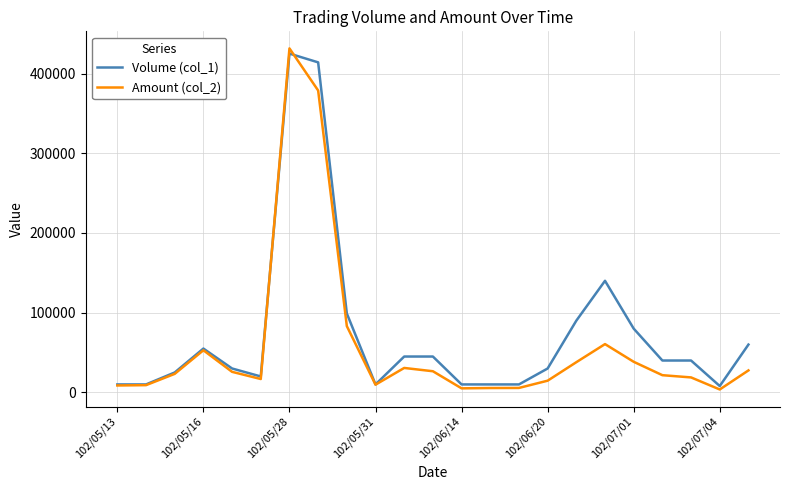

What is the maximum value shown in the chart?

431520